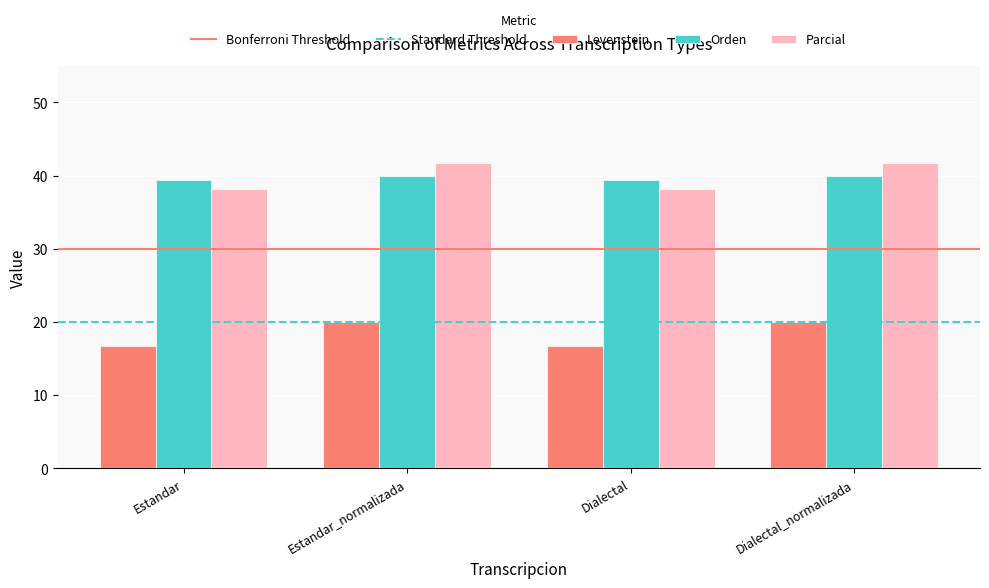

What is the difference between the second highest and minimum values in the Parcial series?

3.6